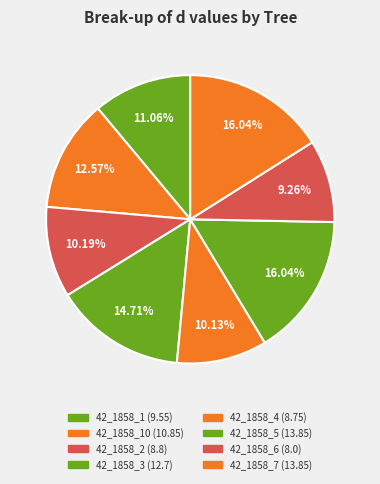

How many slices are in this pie chart?

8